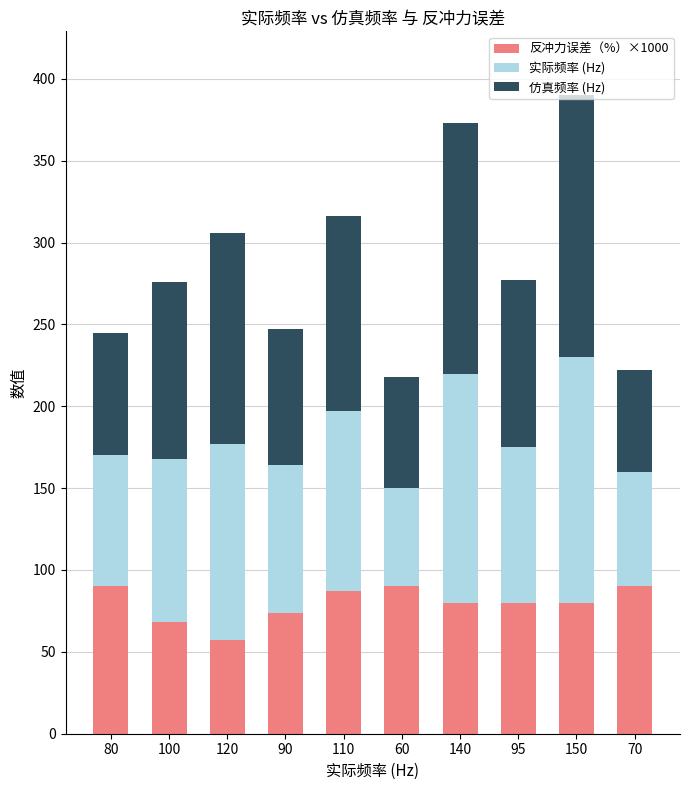

Is it true that 反冲力误差（%）×1000 equals 134 at 140?

False